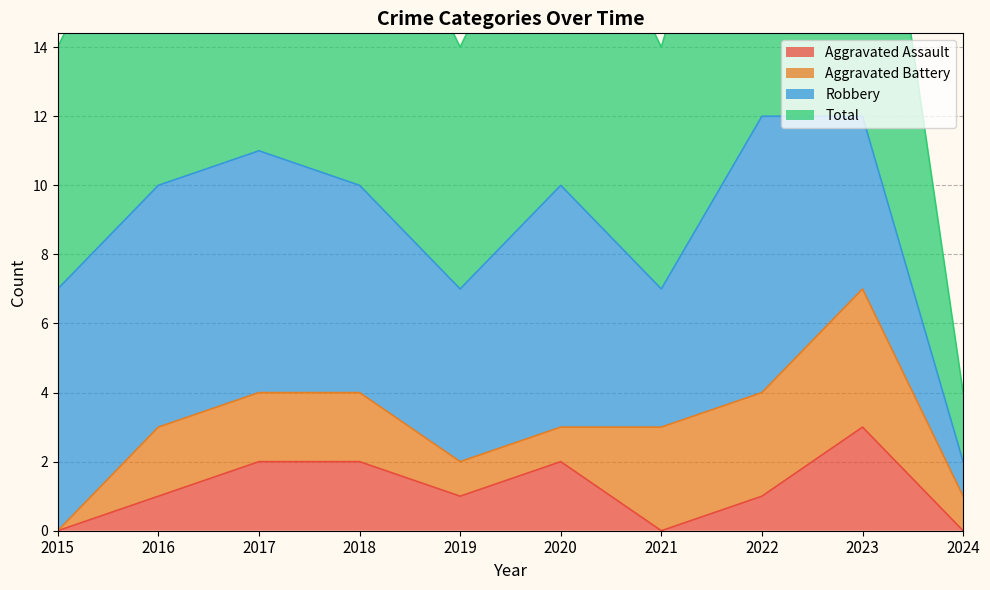

How many data points in Total are less than 10?

4